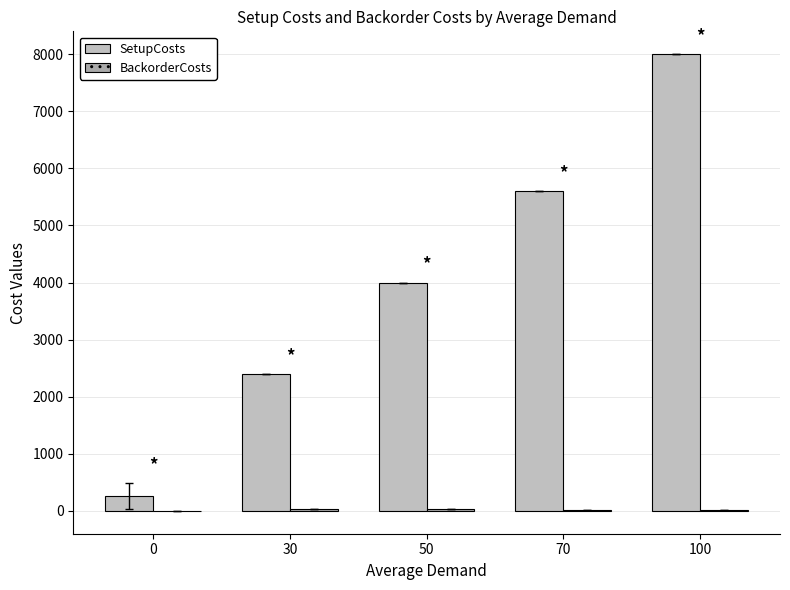

Reading right to left, list all the values displayed in this chart.

SetupCosts: 100=8000.0	70=5600.0	50=4000.0	30=2400.0	0=262.0
BackorderCosts: 100=22.2	70=22.4	50=24.6	30=24.8	0=0.8